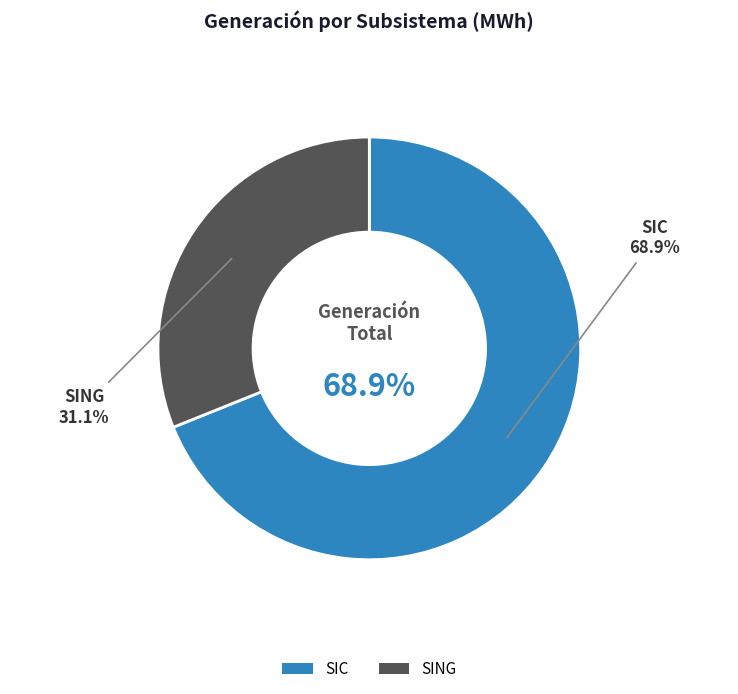

Rank the categories by value from lowest to highest.

SING, SIC